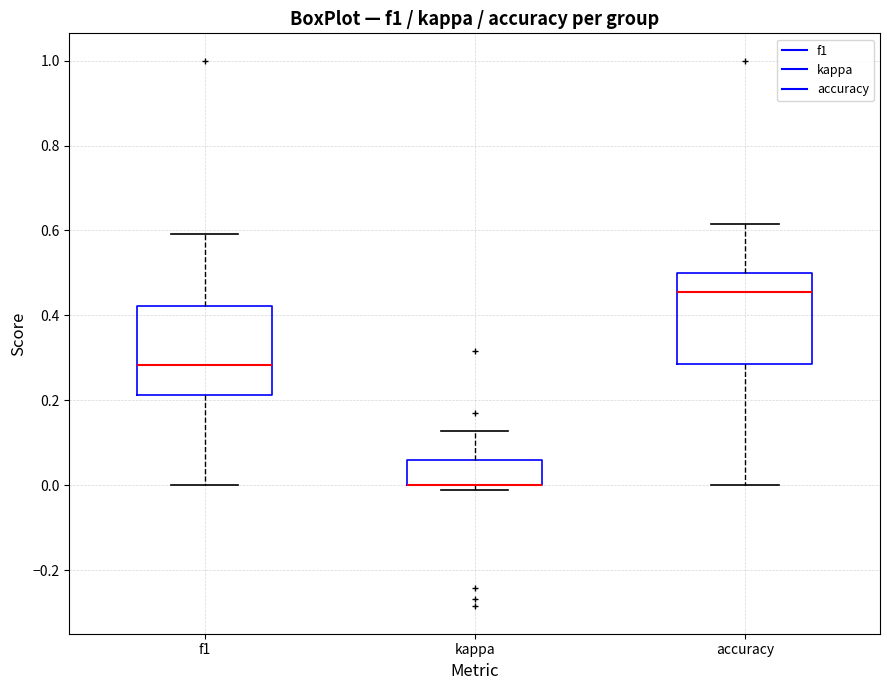

Reading left to right, read every box against the y-axis: the position of its median line, the range the box covers, and the ends of its whiskers. The values are not printed on the chart, so give them approximately, as read against the axis.

f1: median 0.28, box 0.22 to 0.42, whiskers 0.00 to 0.60
kappa: median 0.00 (drawn on the box's lower edge), box 0.00 to 0.06, whiskers -0.02 to 0.12
accuracy: median 0.46, box 0.28 to 0.50, whiskers 0.00 to 0.62